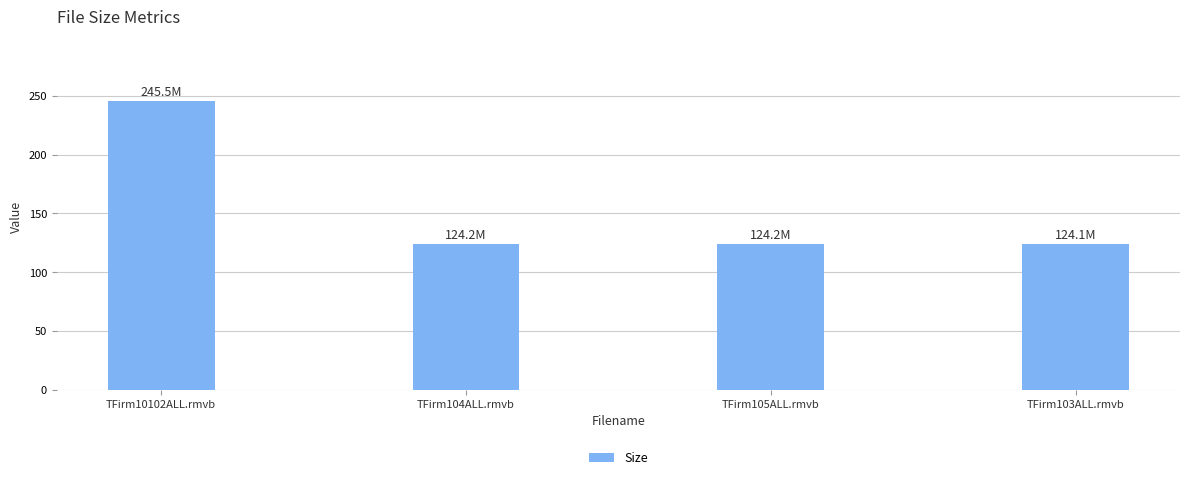

What is the smallest value displayed?

124.1